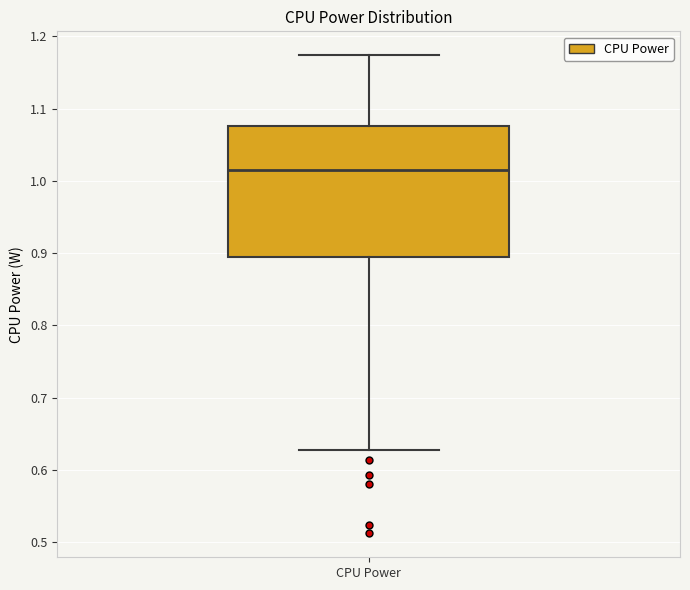

Transcribe this box plot: give where the median line is, the range the box spans, and where the two whiskers end, as read against the y-axis. The values are not printed on the chart, so give them approximately, as read against the axis.

median 1.02, box 0.89 to 1.08, whiskers 0.63 to 1.17